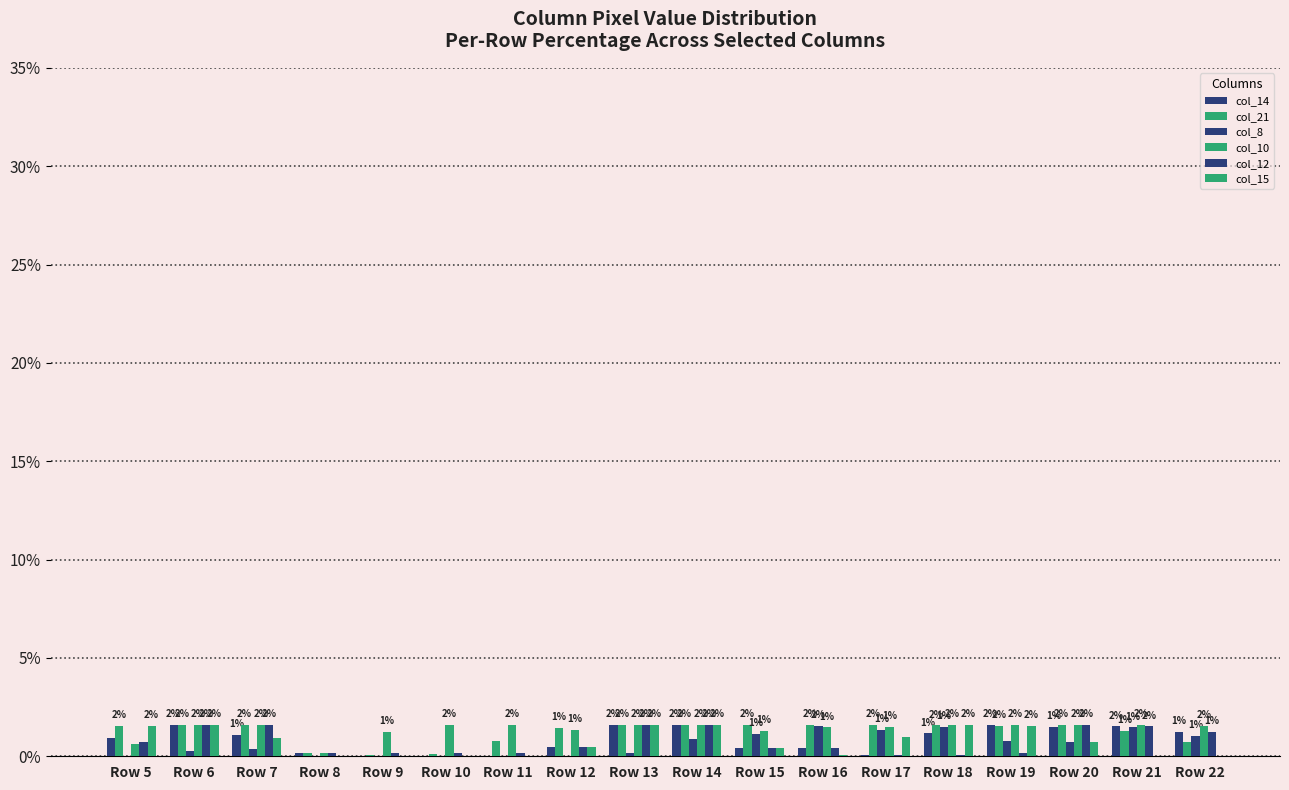

Is the value of col_8 at Row 21 greater than the value of col_14 at Row 18?

Yes